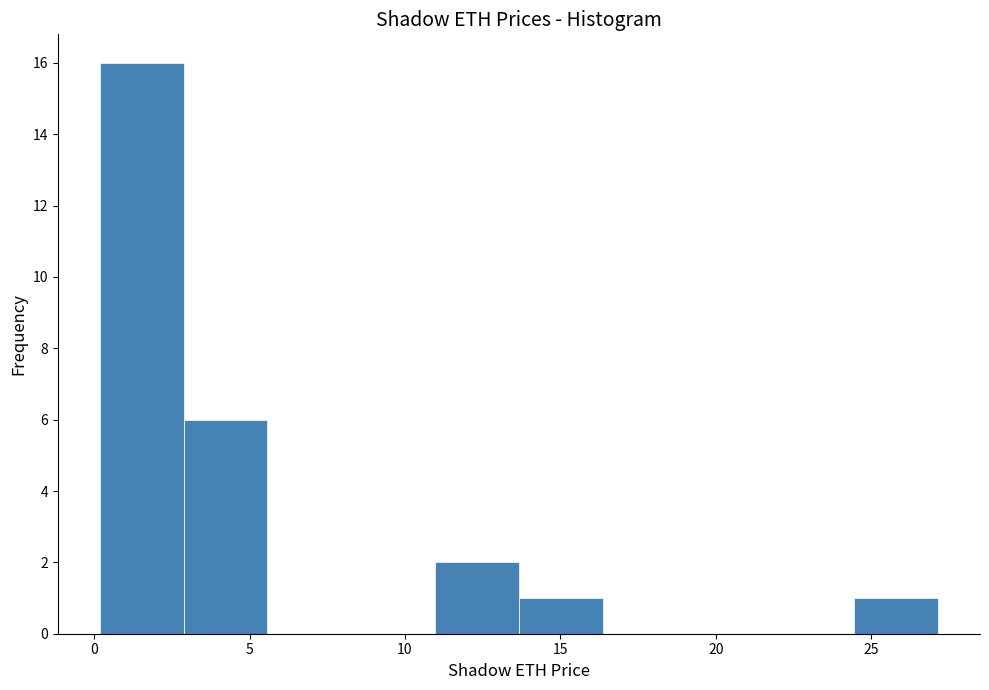

Over which range of the x-axis is the bar tallest?

0.0 to 3.0